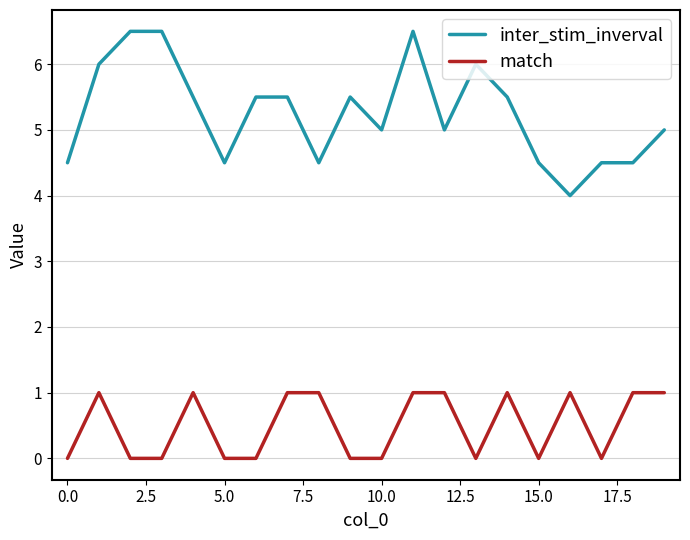

List the series in order of their peak value, lowest first.

match, inter_stim_inverval